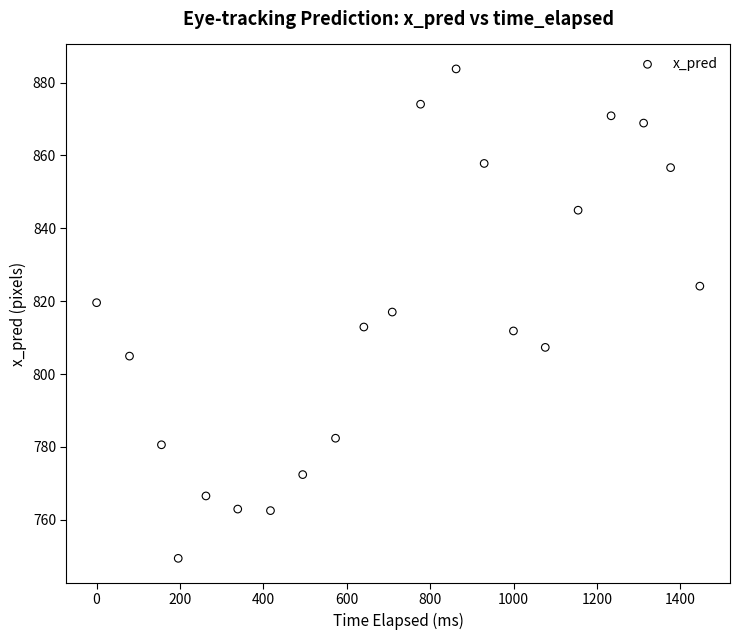

What is the range of Y values (max minus min)?

134.3